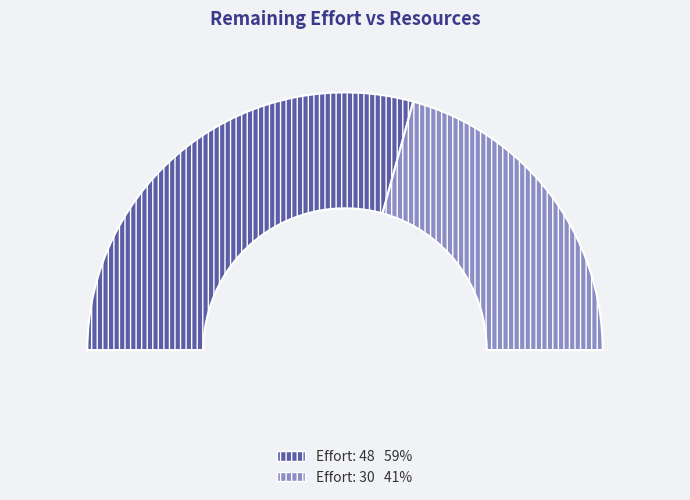

Which slice is the largest?

48